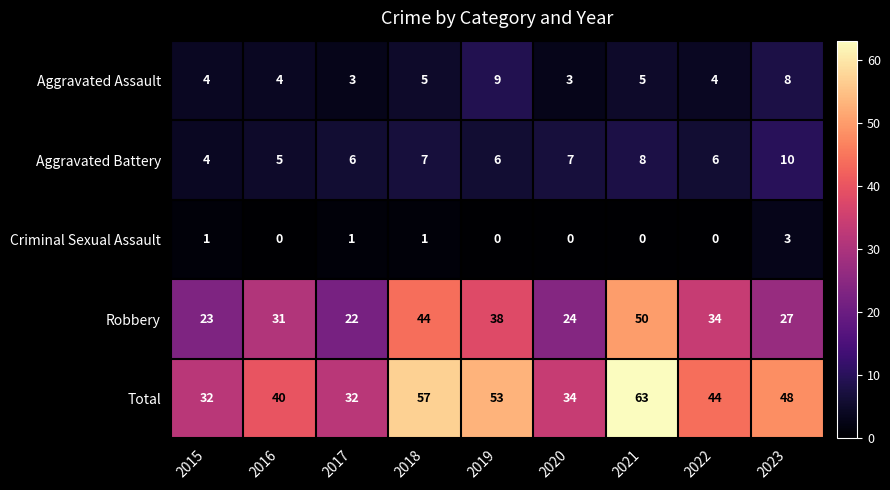

Which category has the highest value in the Robbery series?

2021